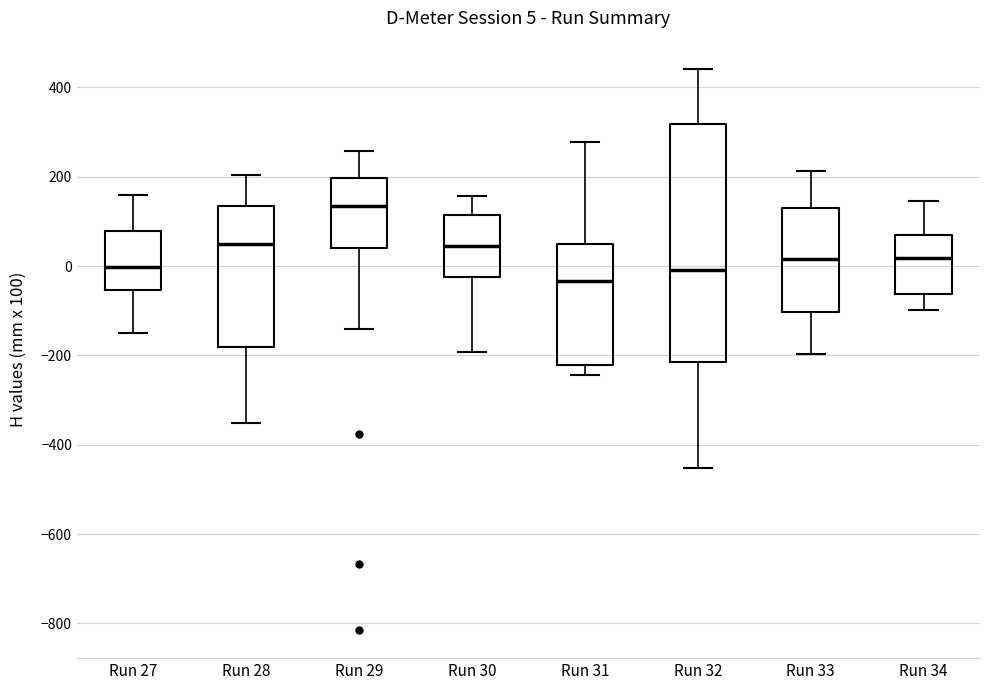

Which box is the tallest, from its lower edge to its upper edge?

Run 32